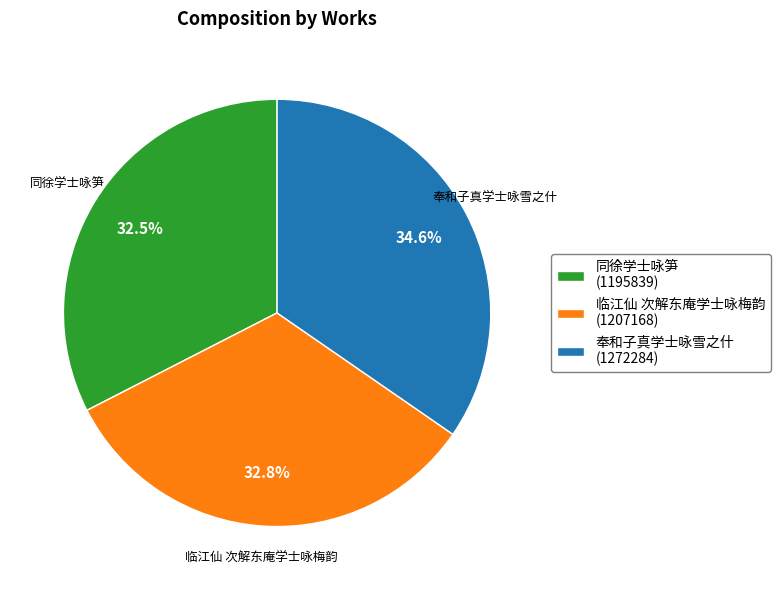

How many segments does this pie chart have?

3